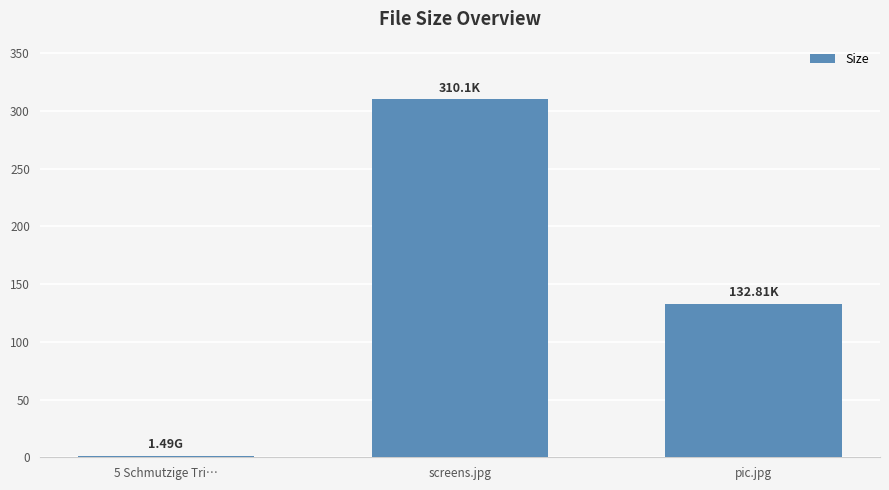

How many categories are shown in the chart?

3